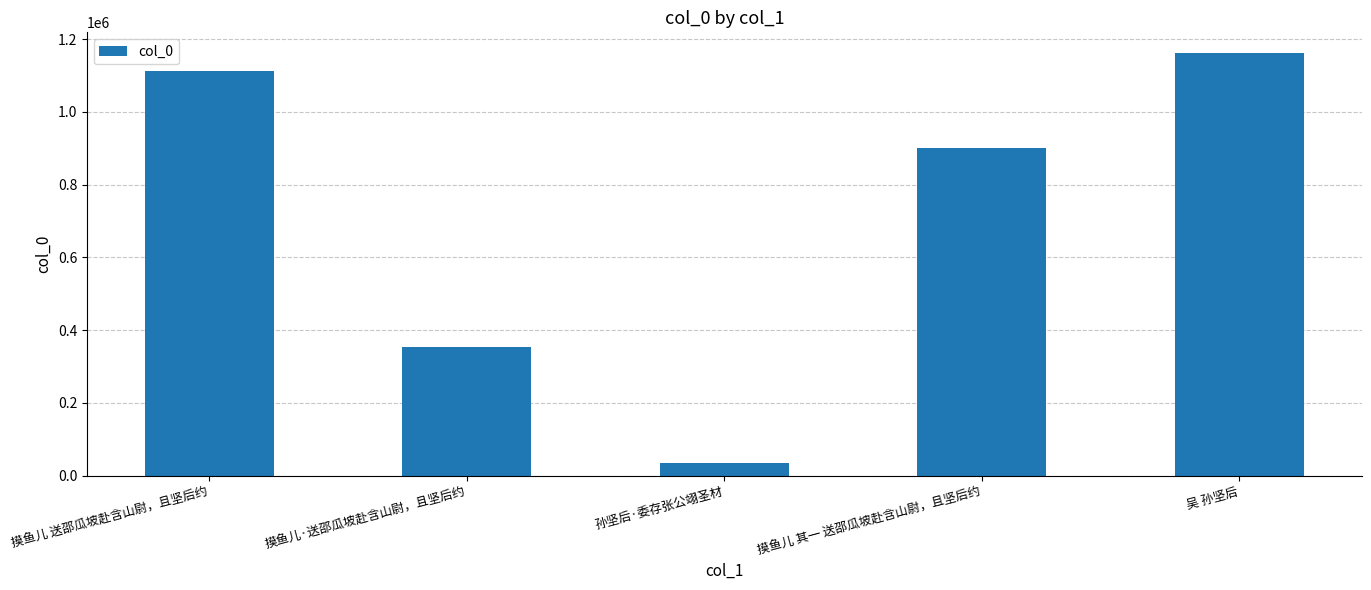

What is the difference between the values at 摸鱼儿·送邵瓜坡赴含山尉，且坚后约 and 摸鱼儿 送邵瓜坡赴含山尉，且坚后约?

760554